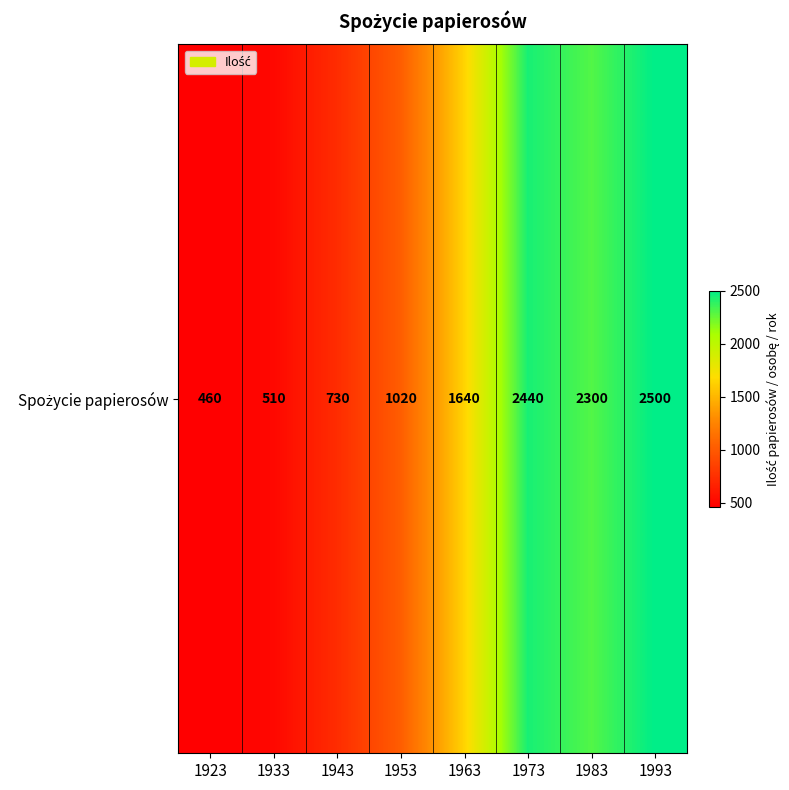

What is the sum of all values?

11600